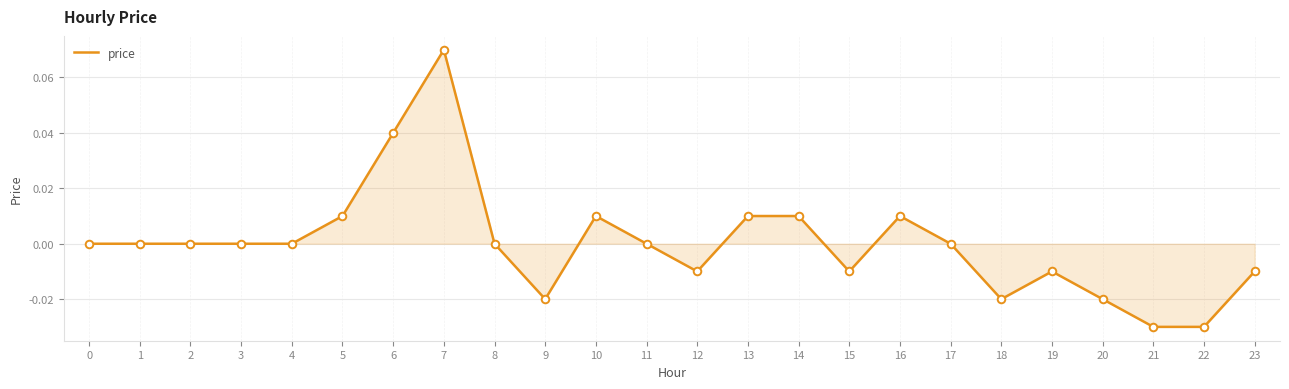

Between 21 and 3, which is larger?

3